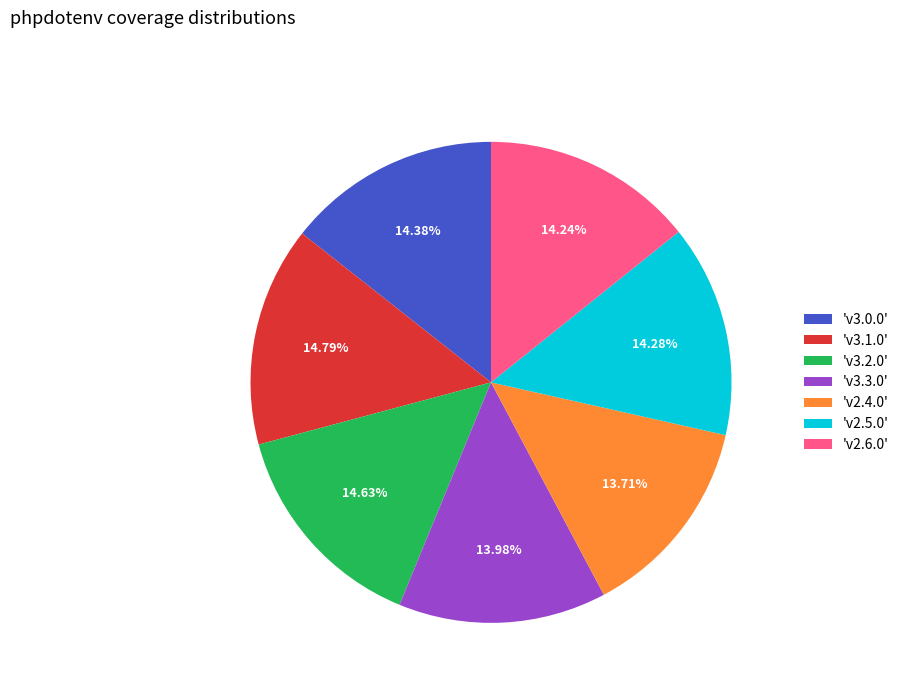

Does 'v3.0.0' represent more than half of the total?

No